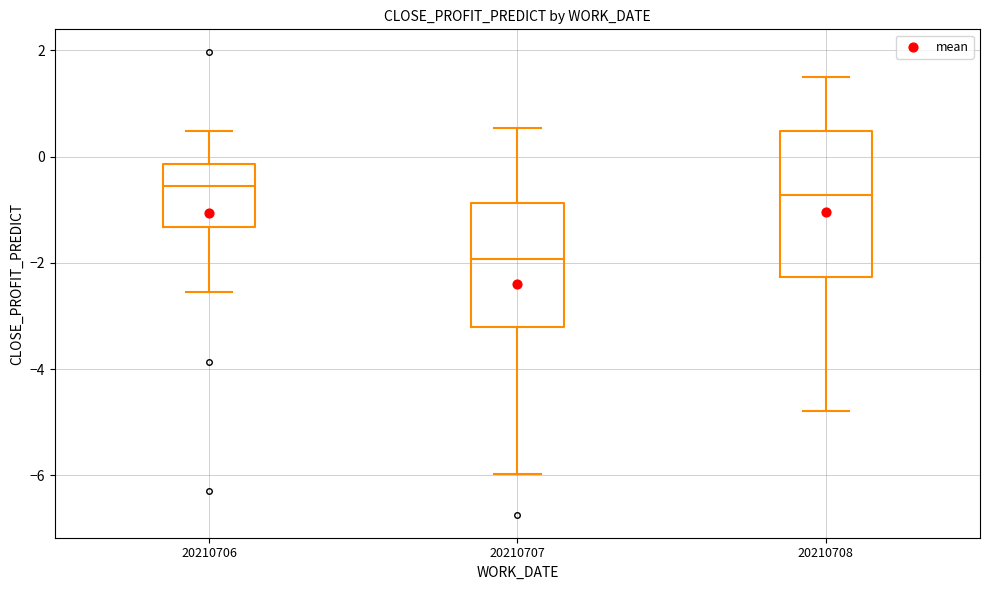

Reading left to right, read every box against the y-axis: the position of its median line, the range the box covers, and the ends of its whiskers. The values are not printed on the chart, so give them approximately, as read against the axis.

20210706: median -0.6, box -1.4 to -0.2, whiskers -2.6 to 0.4
20210707: median -2.0, box -3.2 to -0.8, whiskers -6.0 to 0.6
20210708: median -0.8, box -2.2 to 0.4, whiskers -4.8 to 1.4